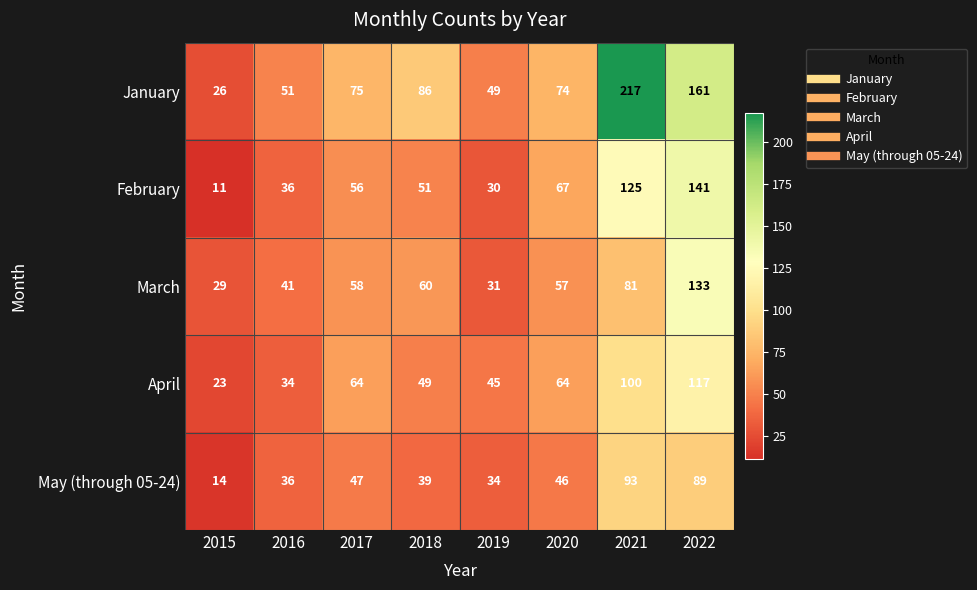

What is the maximum value shown in the chart?

217